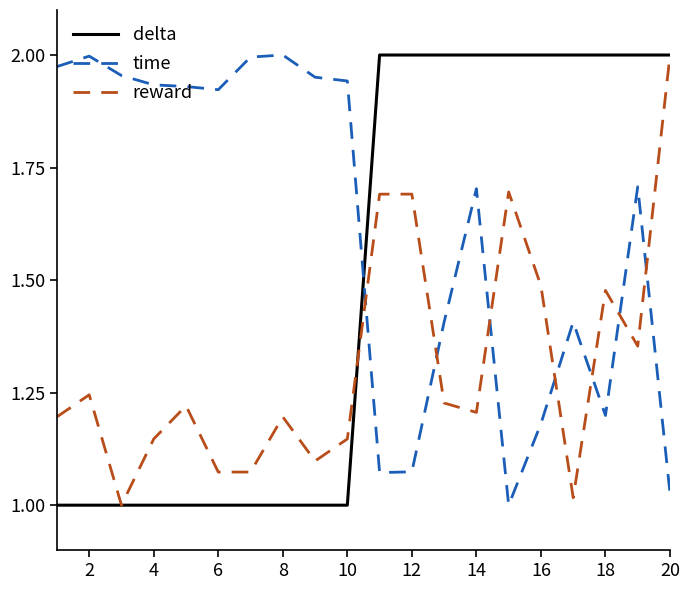

What is the difference between the second highest and second lowest values in the reward series?

0.7